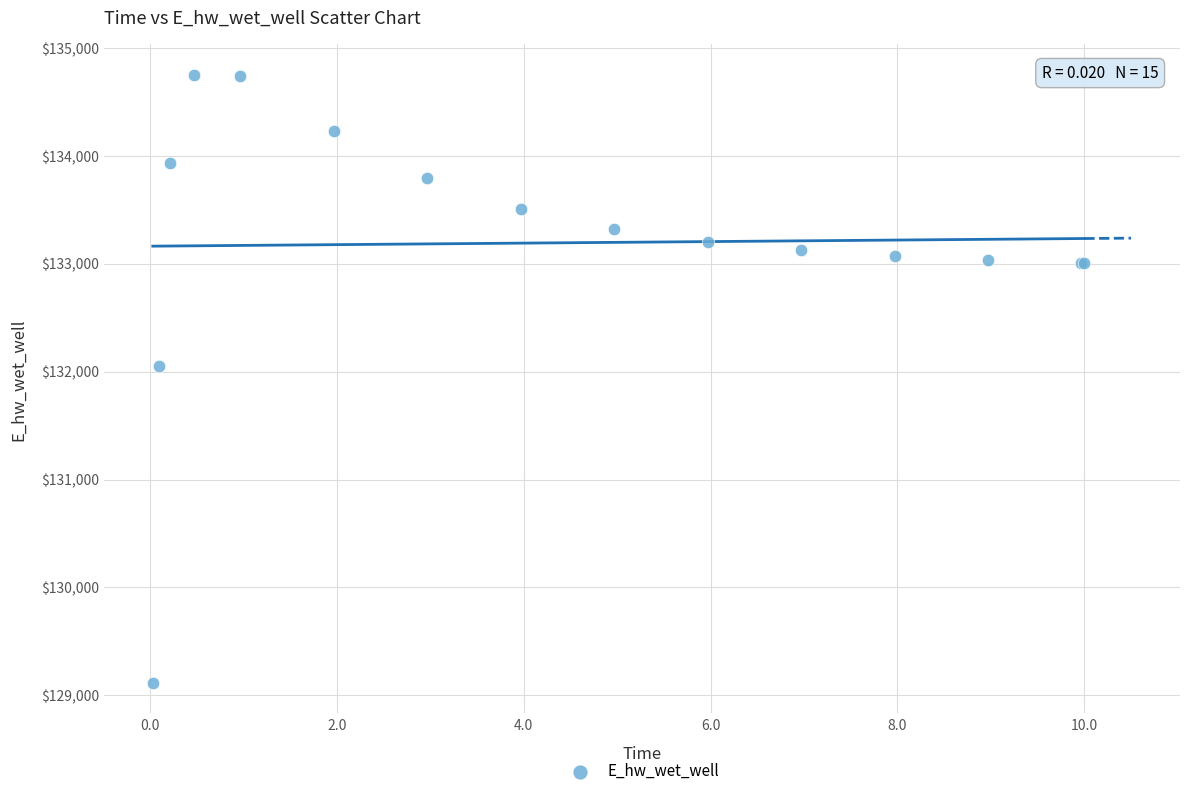

What Y value in the scatter plot is closest to 131931?

132054.5